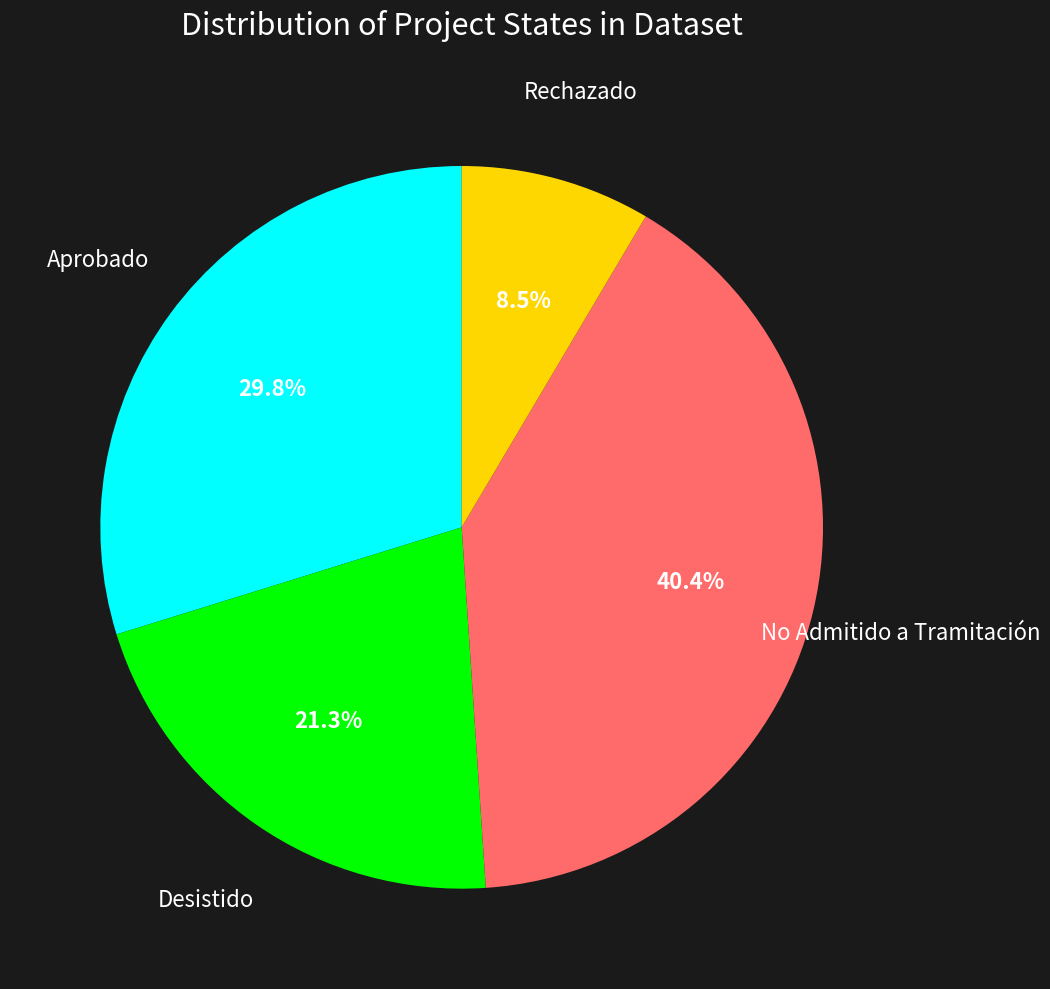

The Desistido slice represents 14% of the pie. True or false?

False